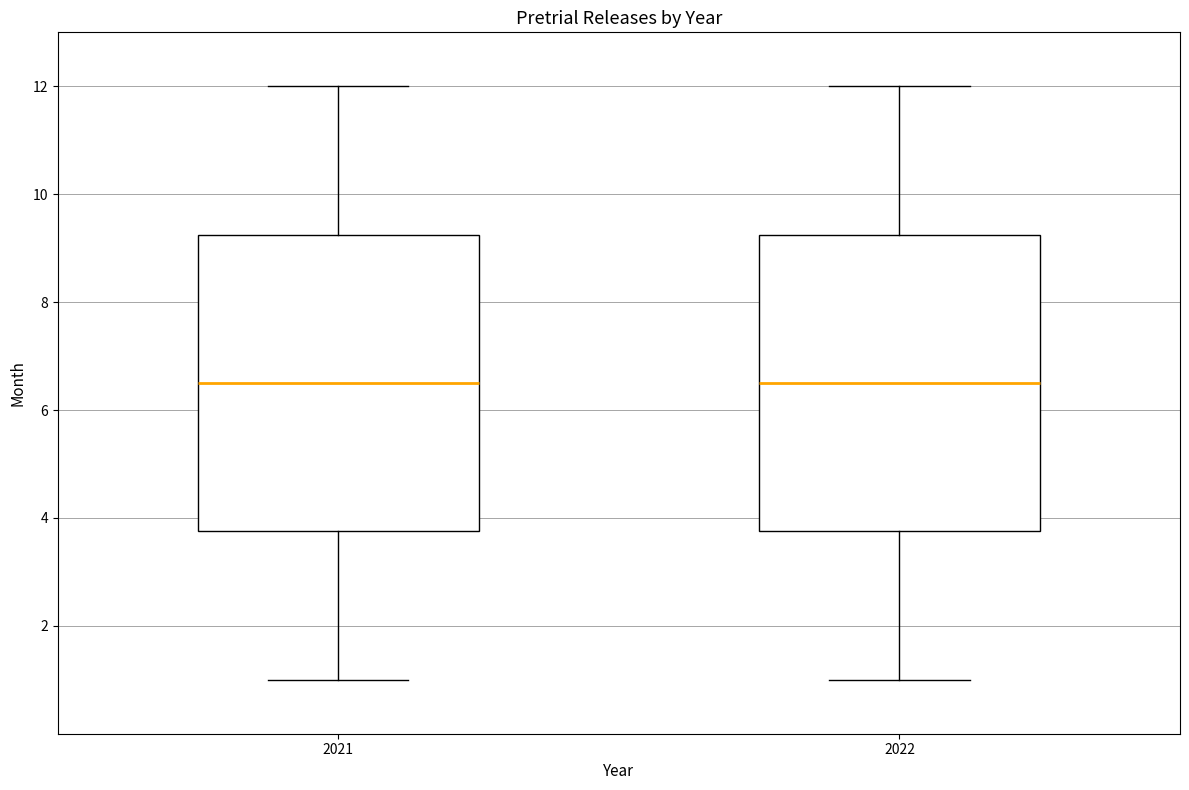

Reading left to right, transcribe this box plot: for each box, give where its median line is, the range the box spans, and where its two whiskers end, as read against the y-axis. The values are not printed on the chart, so give them approximately, as read against the axis.

2021: median 6.6, box 3.8 to 9.2, whiskers 1.0 to 12.0
2022: median 6.6, box 3.8 to 9.2, whiskers 1.0 to 12.0